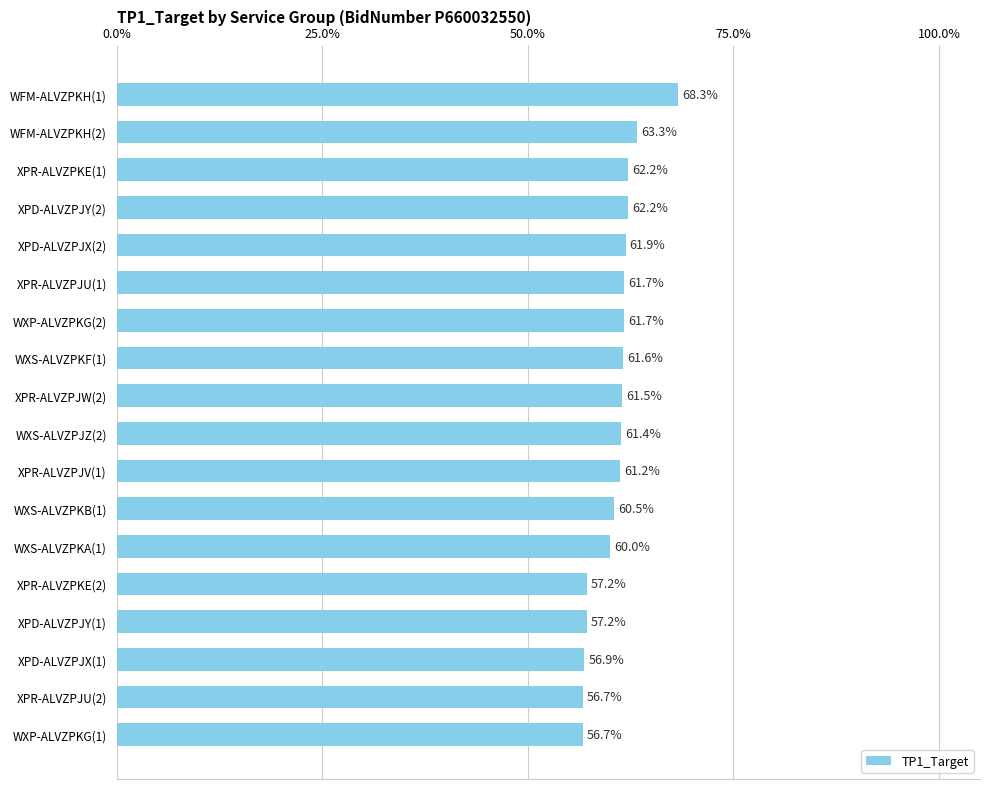

Are the bars horizontal?

Yes